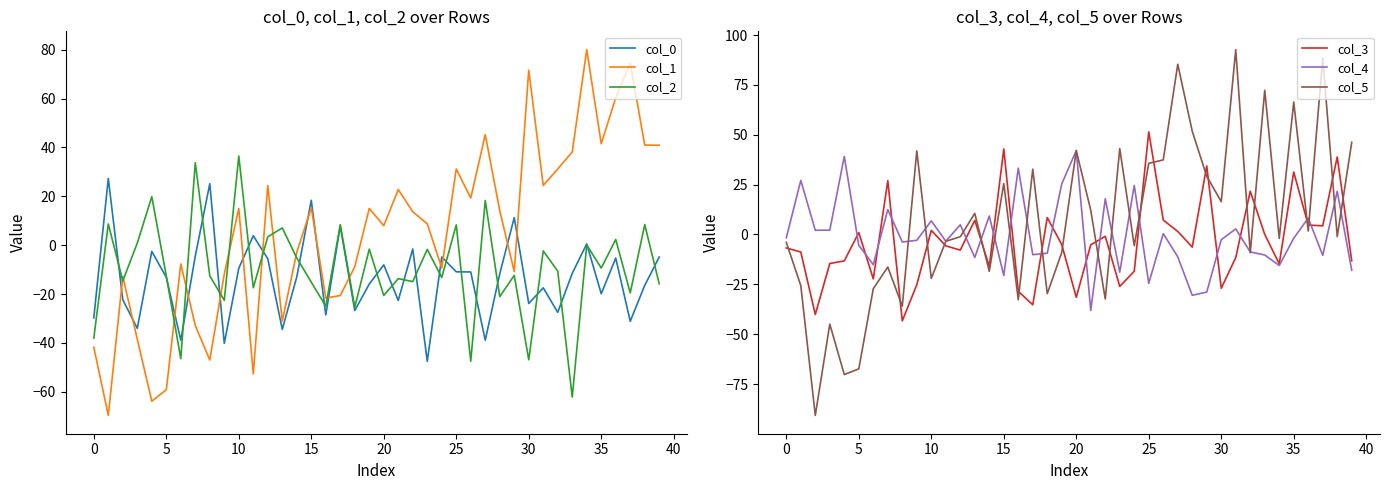

What are all the series names shown in the legend?

col_0, col_1, col_2, col_3, col_4, col_5